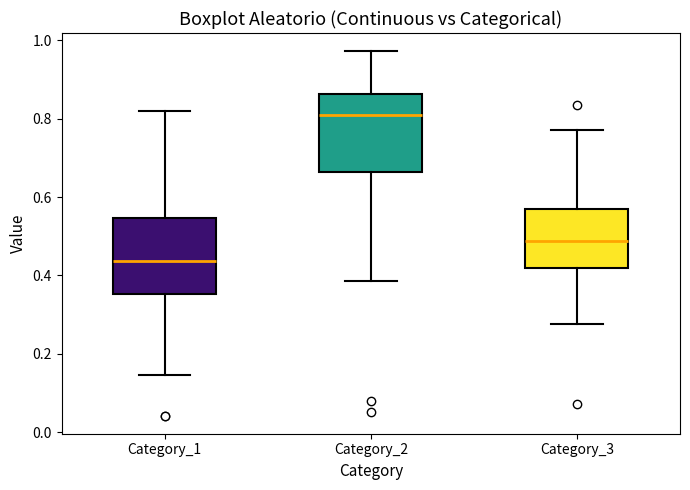

Where is the lower edge of the box for Category_1 on the y-axis? The values are not printed on the chart, so give them approximately, as read against the axis.

0.36